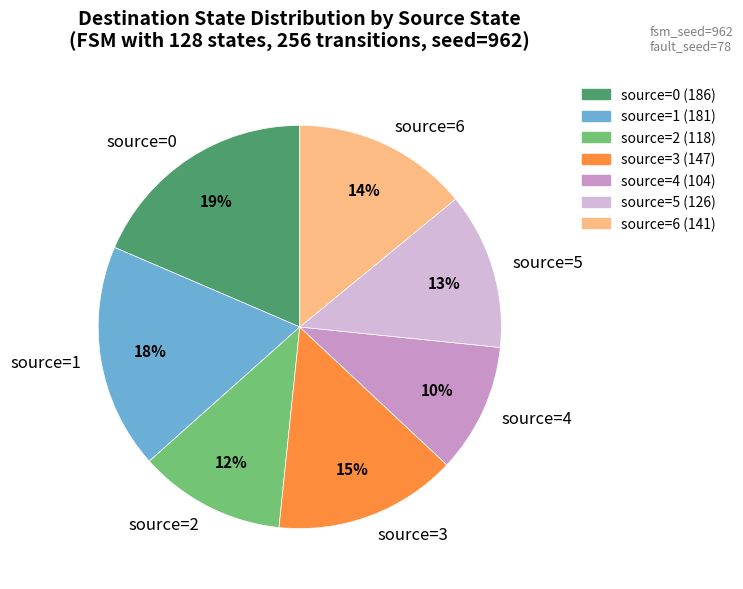

To the nearest percent, what is the average slice percentage?

14%